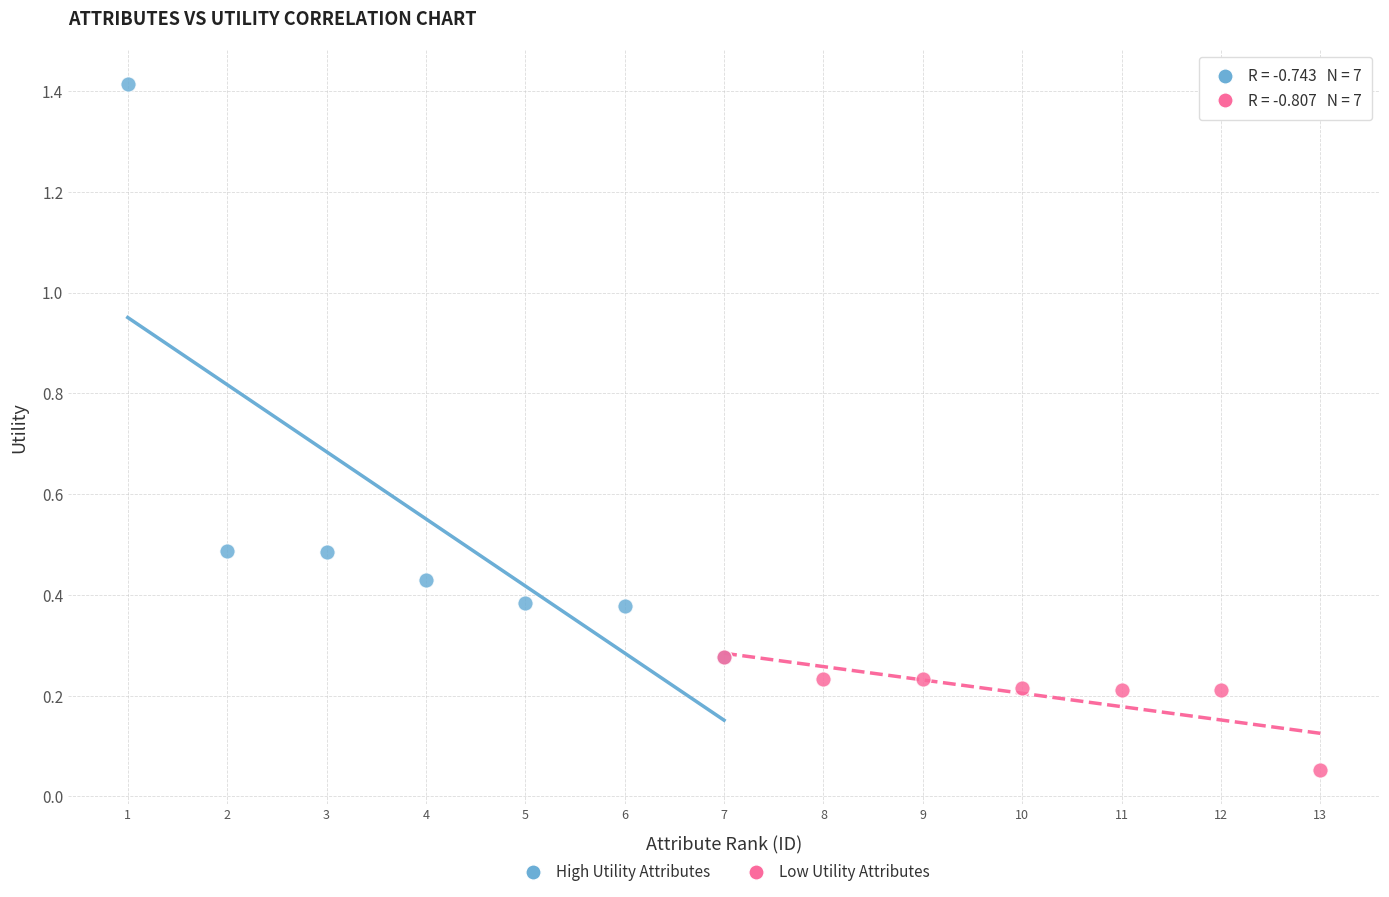

Which series has the widest spread of Y values?

High Utility Attributes